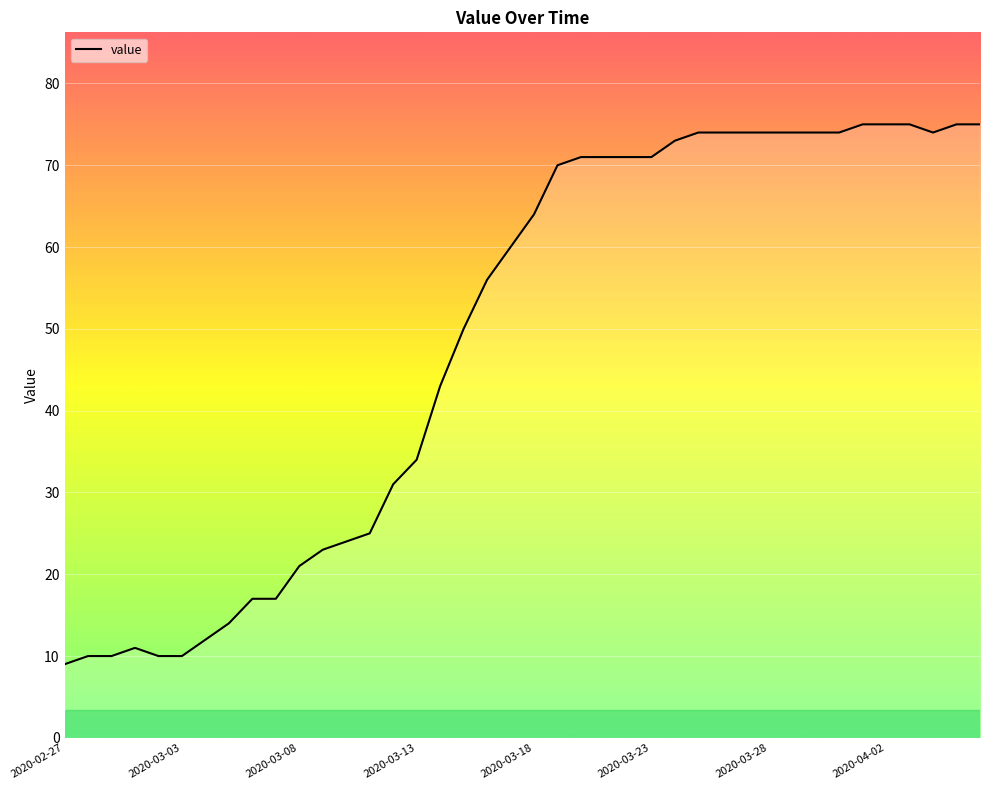

What is the maximum value shown in the chart?

75